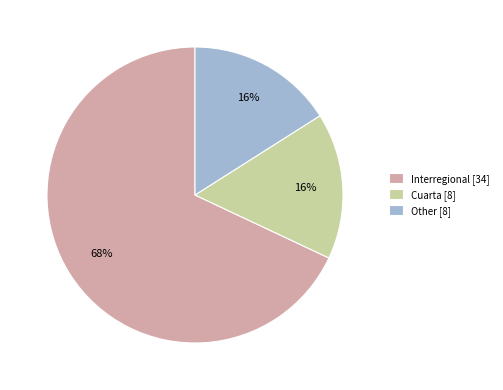

Is there any slice that represents more than half of the pie?

Yes